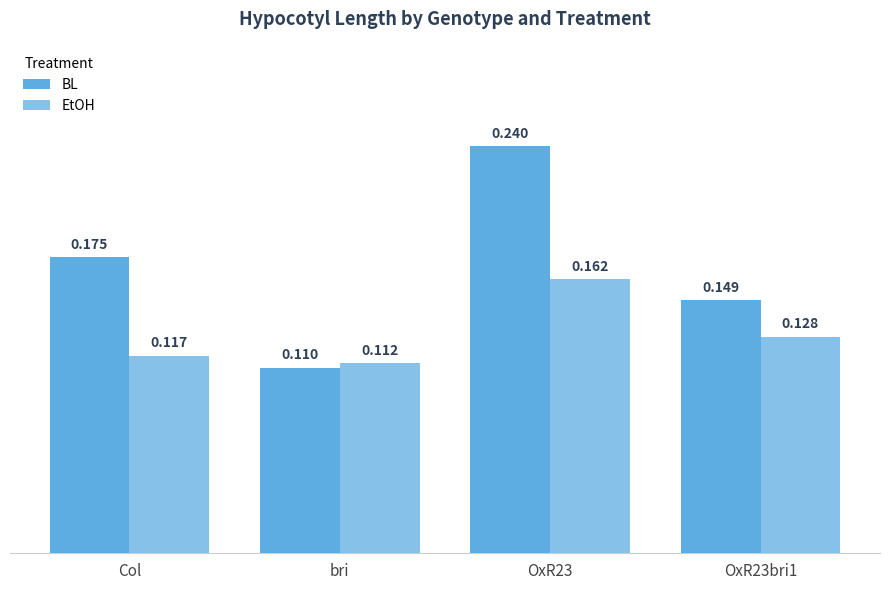

Which series has the widest spread of values?

BL